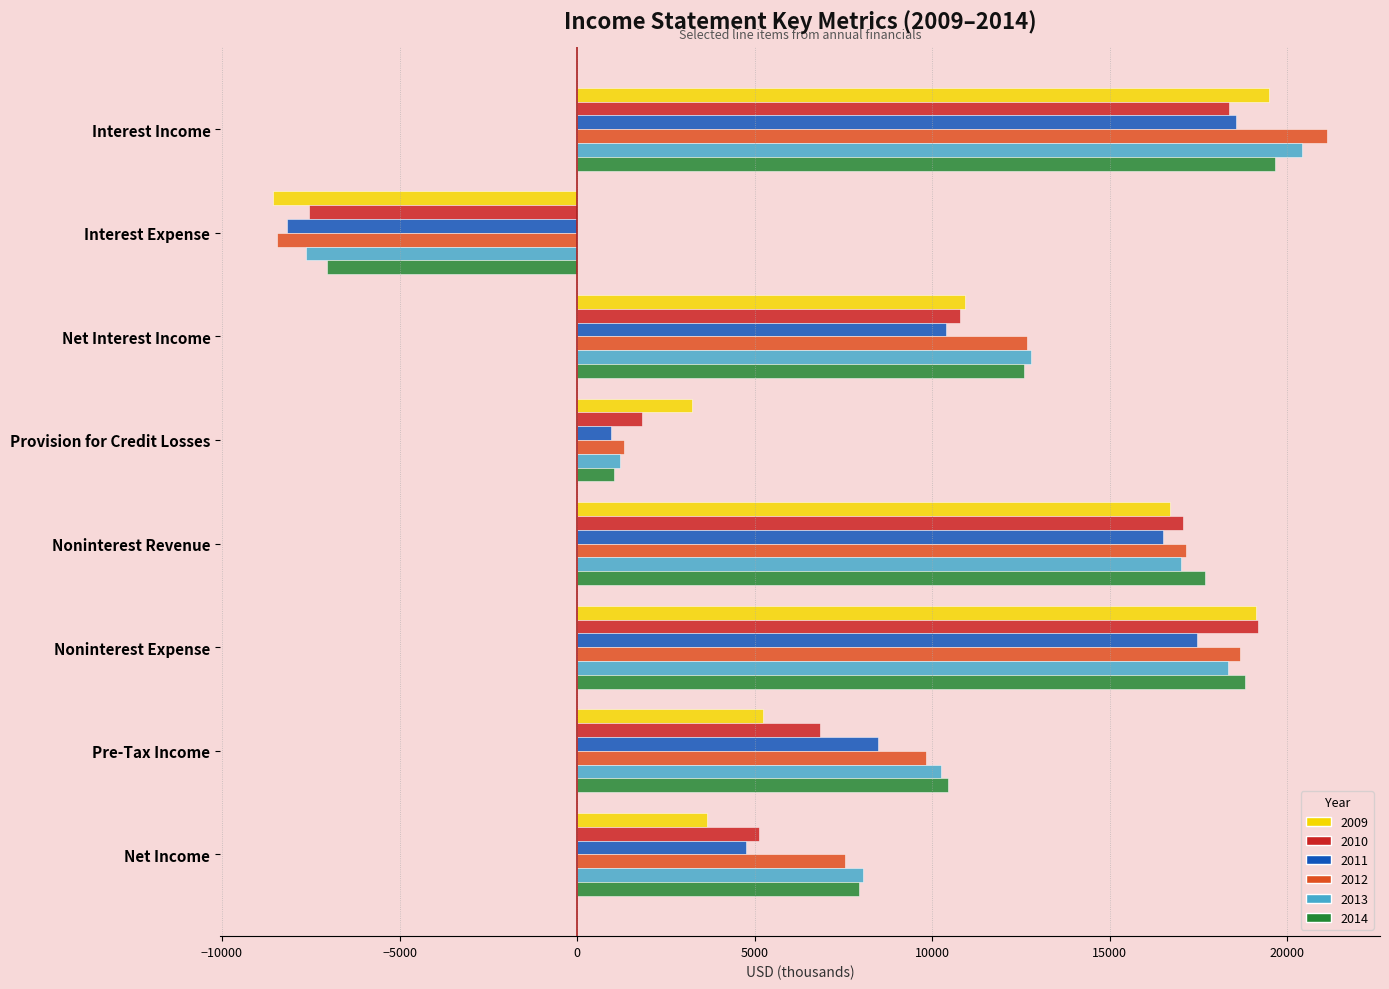

Which category has the lowest value across all series?

Interest Expense